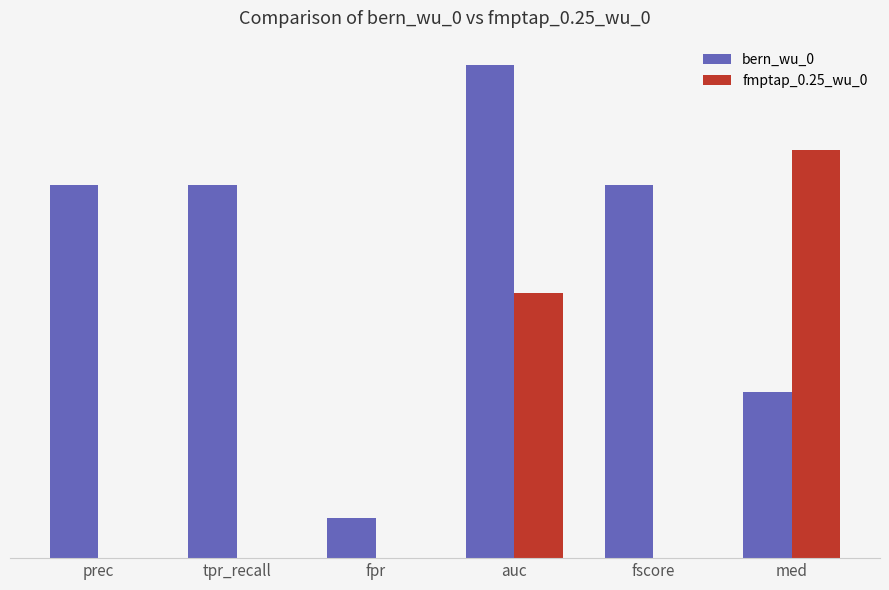

At how many categories does at least one series exceed 0?

6